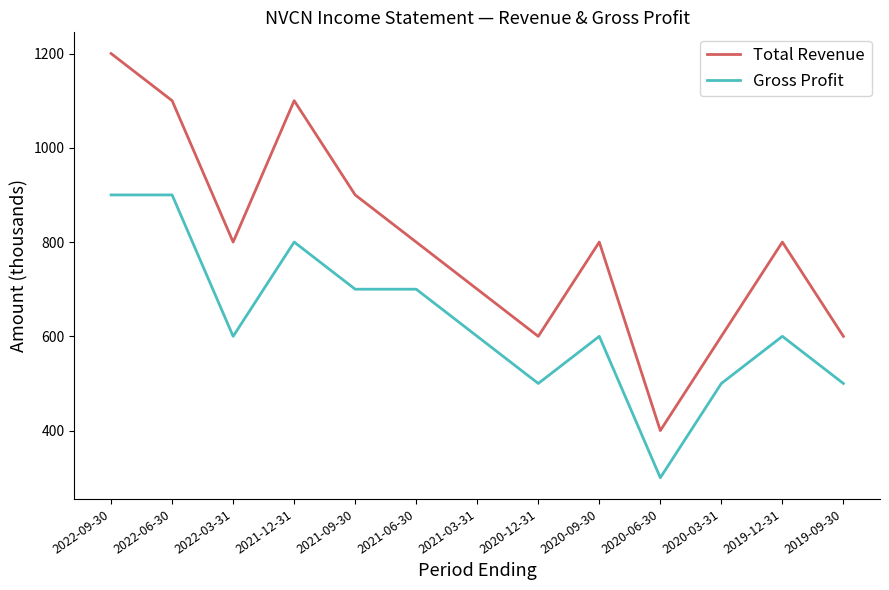

True or false: Gross Profit and Total Revenue intersect in this chart.

False